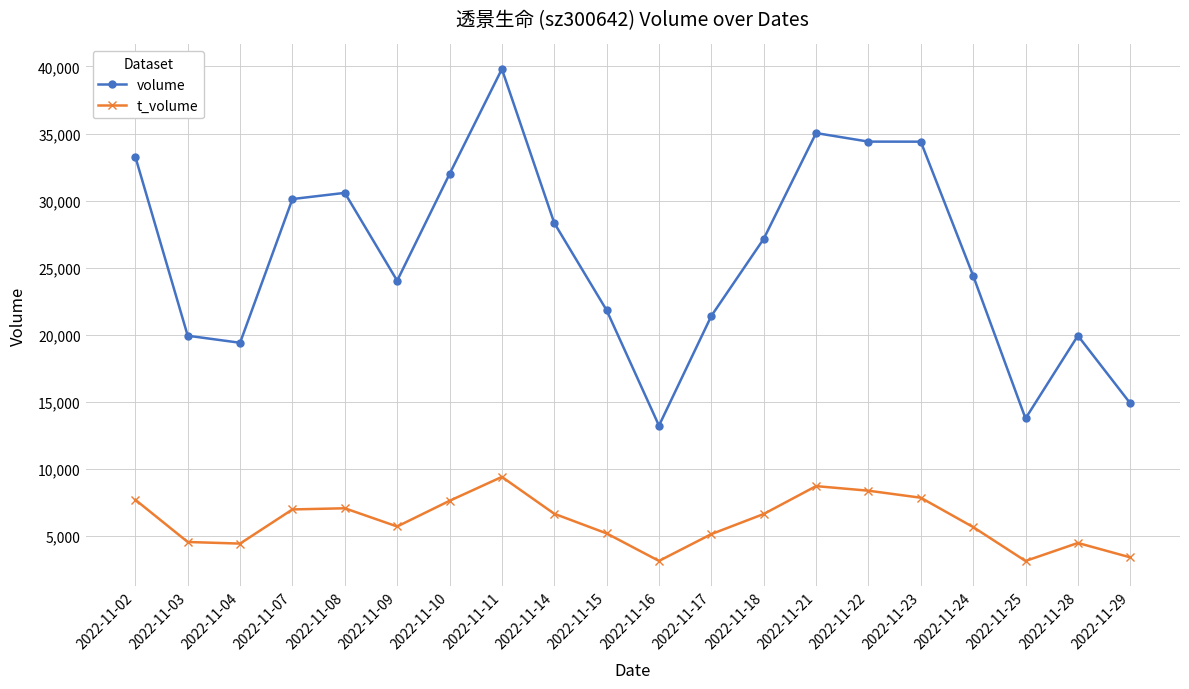

Rank the series by their maximum value, from lowest to highest.

t_volume, volume